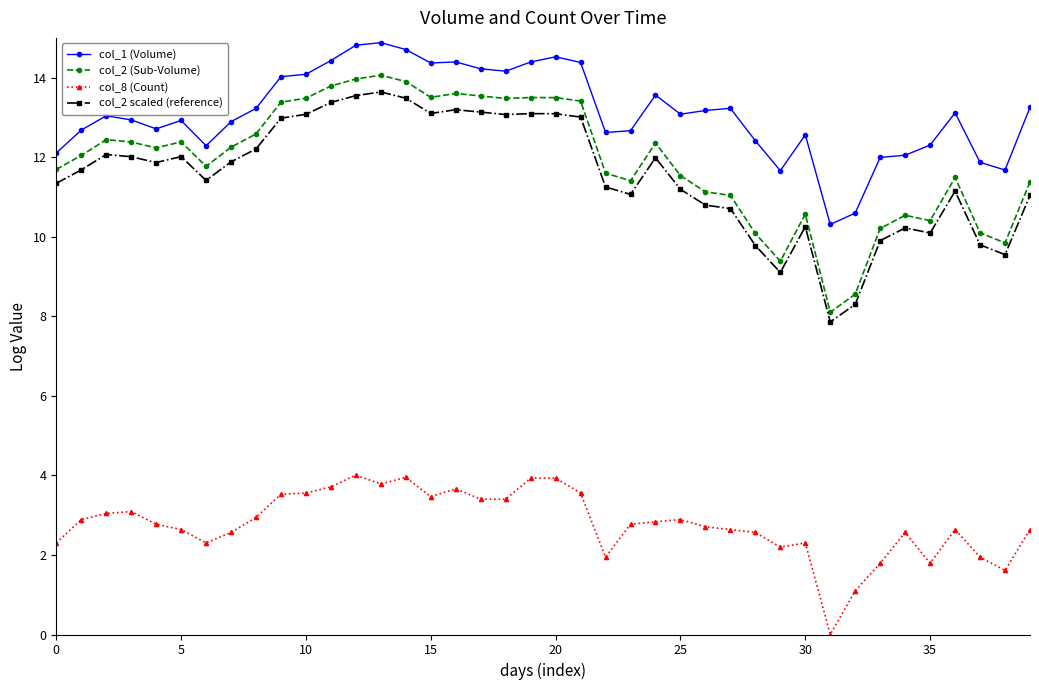

True or false: col_8 (Count) has more than 2 points higher than both neighbors.

True